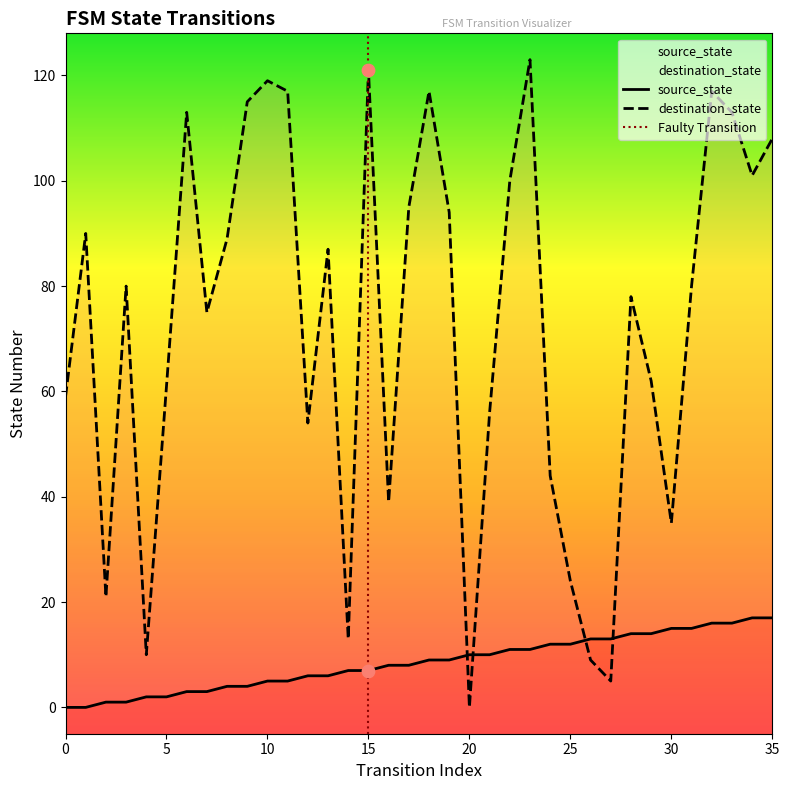

Which series has the largest Y range (max minus min)?

destination_state